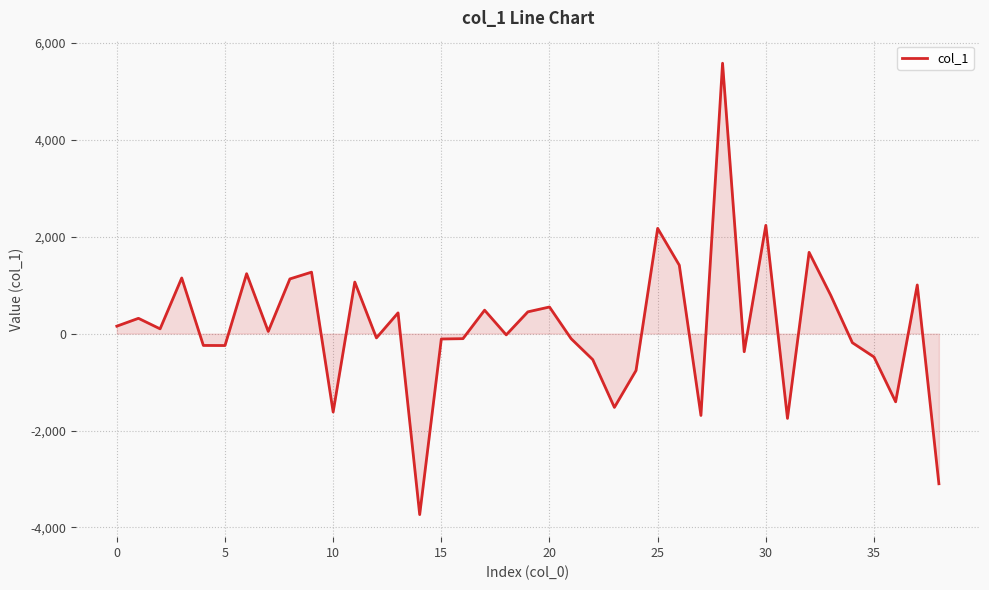

What is the minimum value shown in the chart?

-3734.9